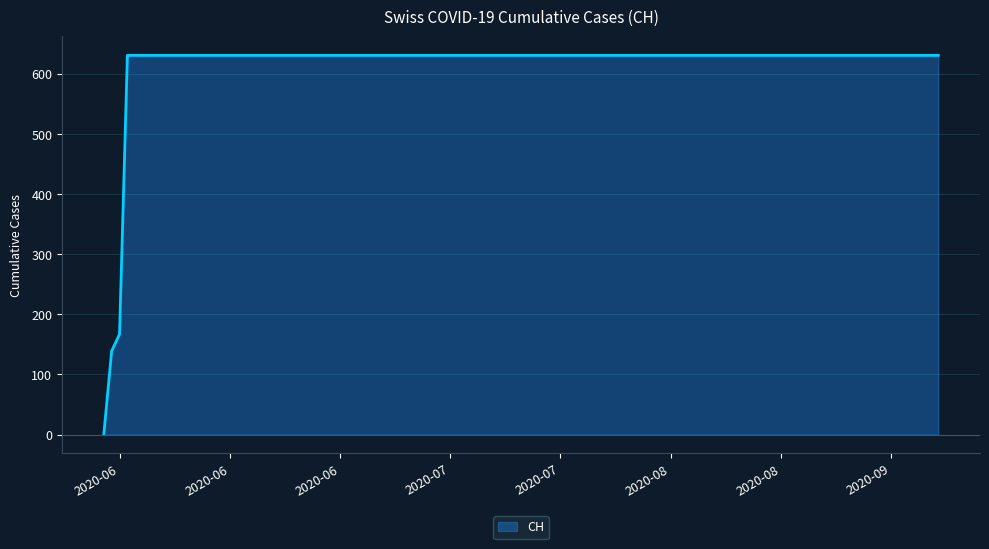

What is the maximum value shown in the chart?

631